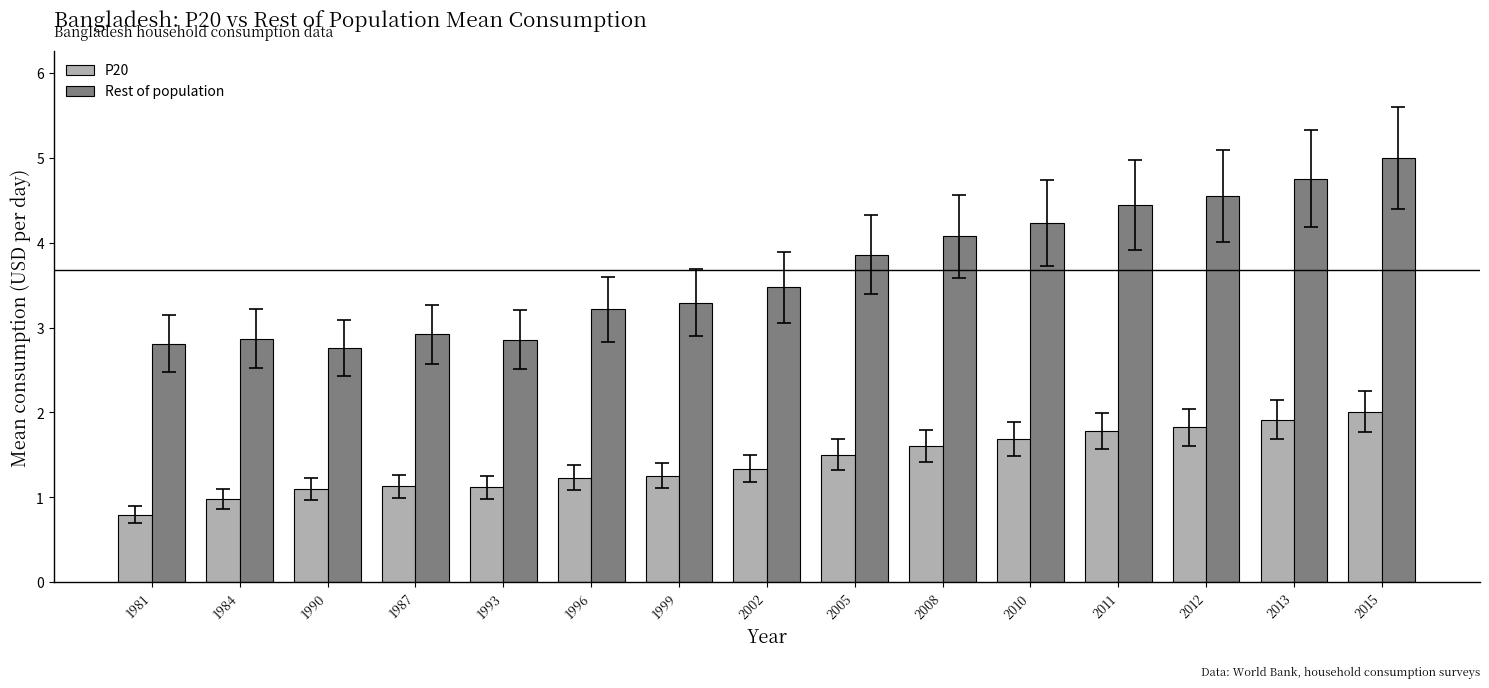

What is the highest value of the P20 series?

2.0